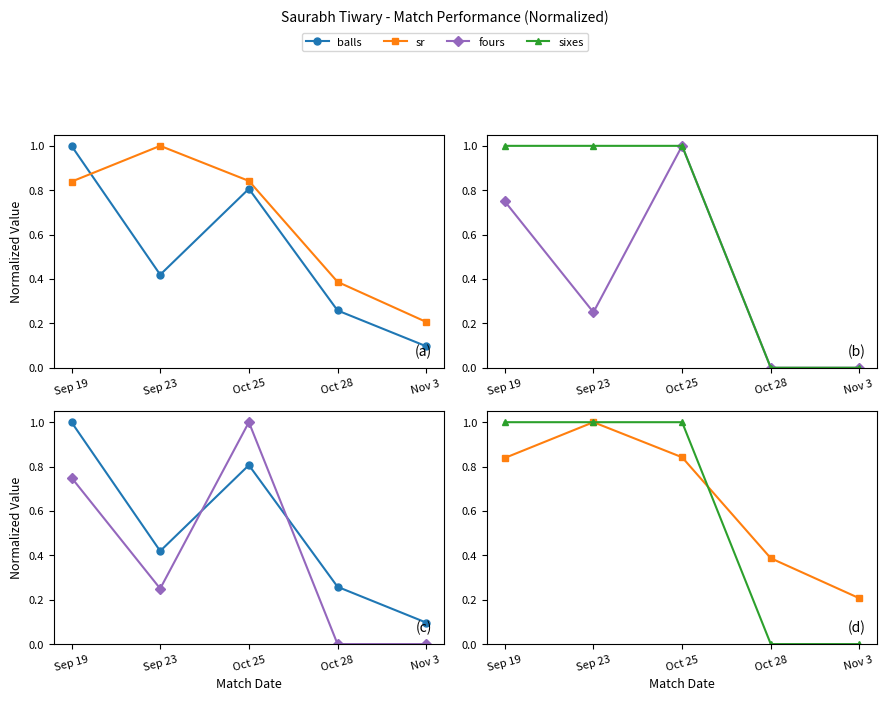

What is the difference between the maximum and second lowest values in the sixes series?

1.0